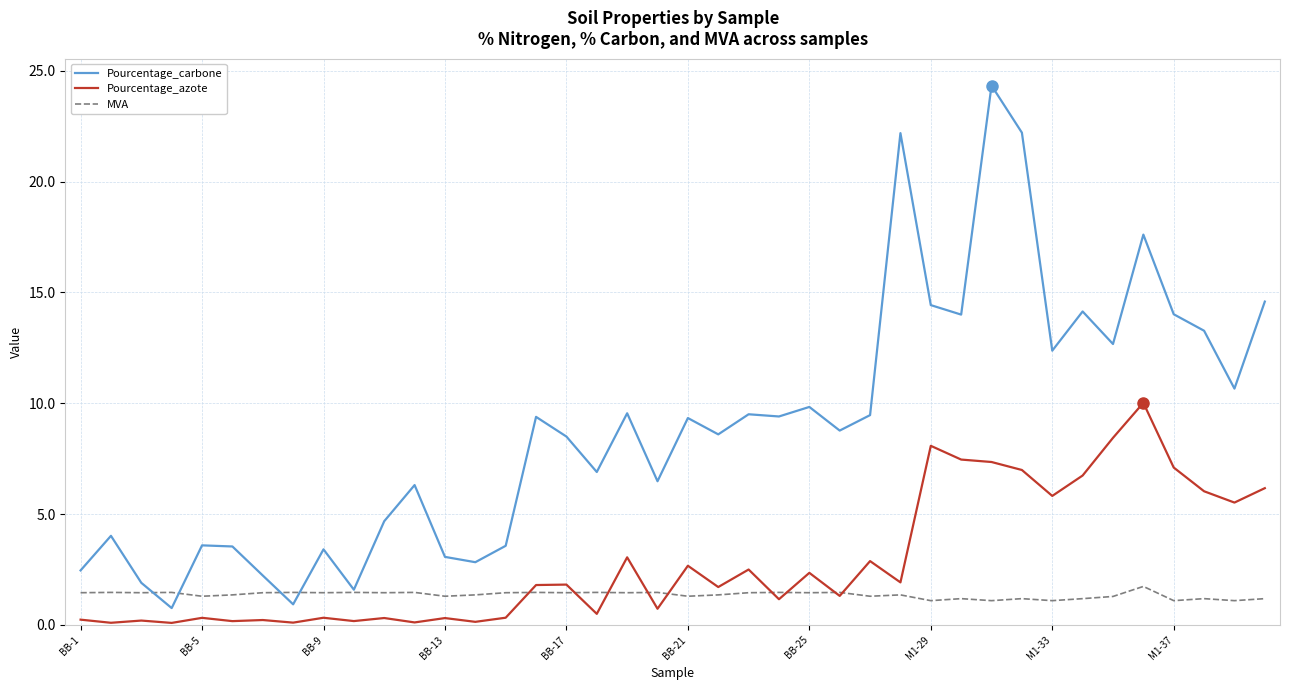

What is the minimum value shown in the chart?

0.1